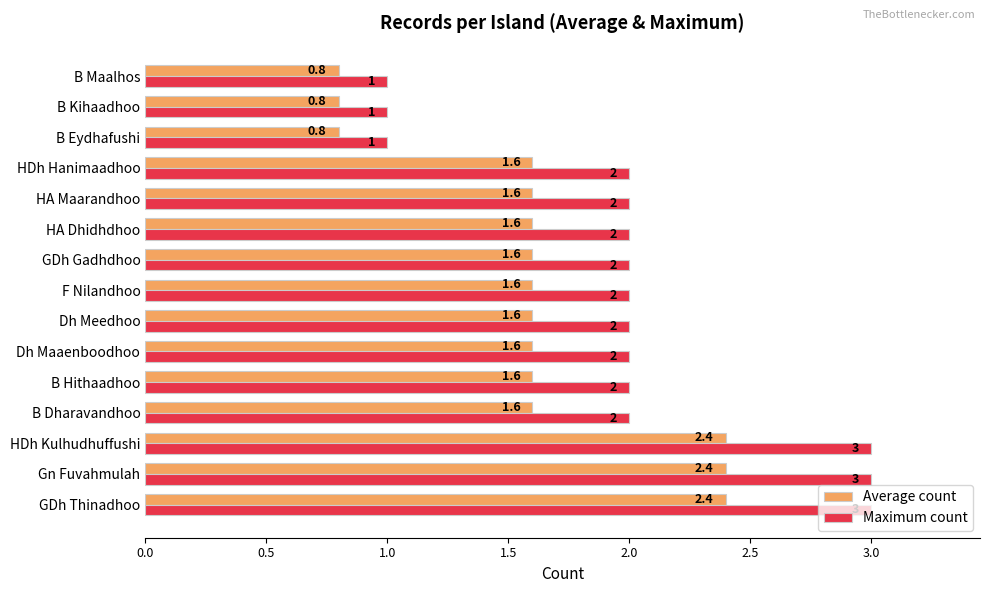

At Gn Fuvahmulah, list the series in order from smallest to largest.

Average count, Maximum count